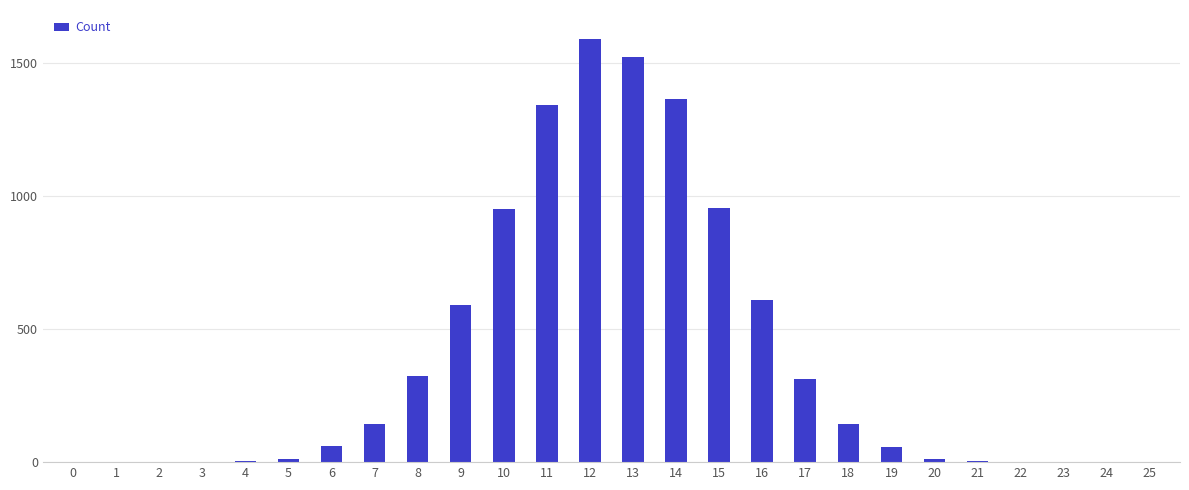

What is the greatest value displayed?

1591